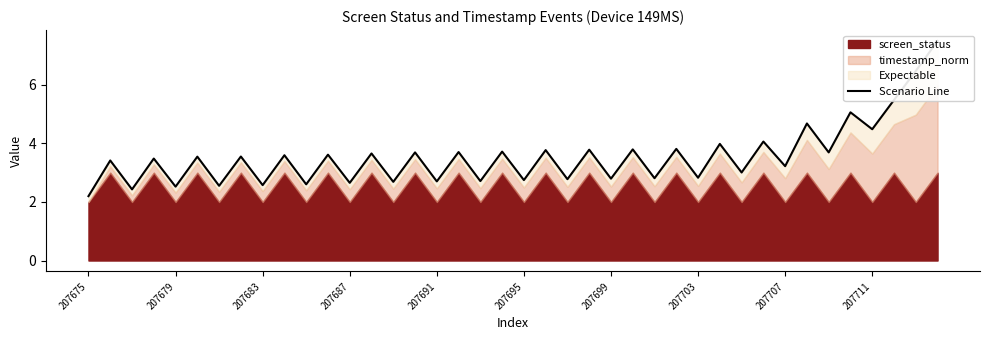

What is the change in value from 28 to 39?

+4.7